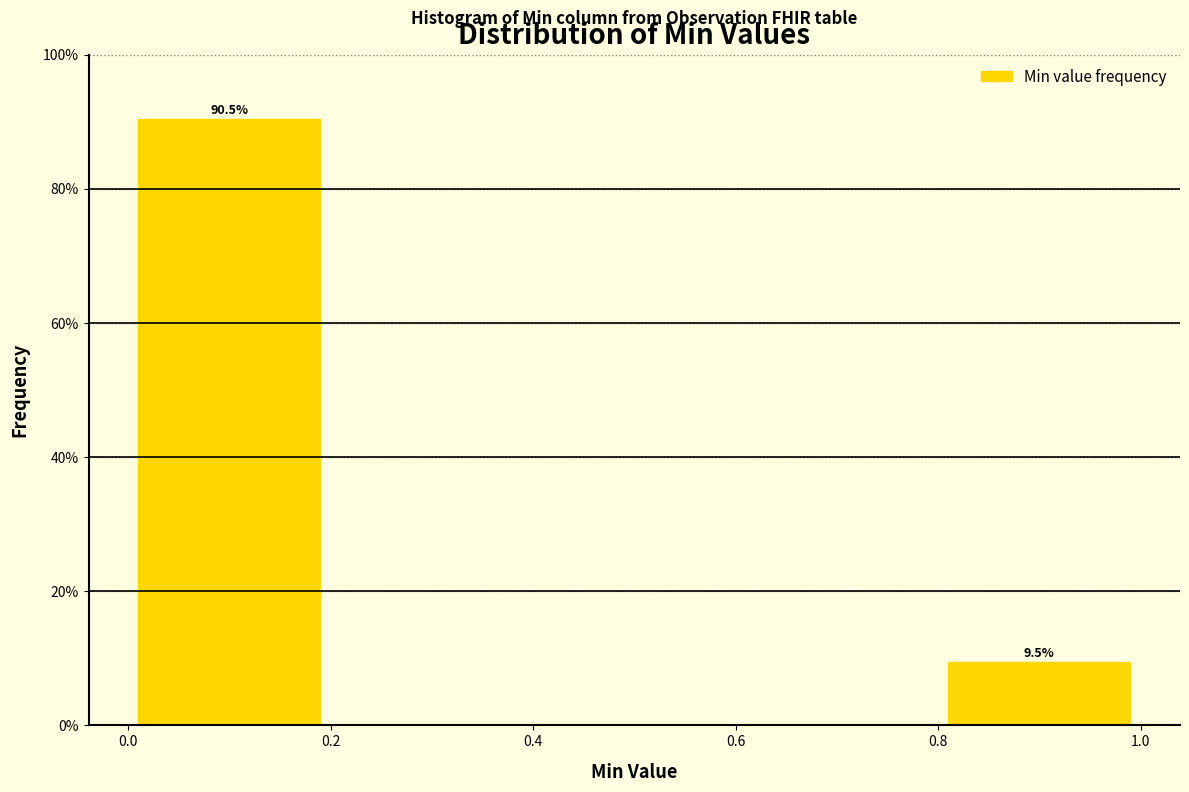

Over which range of the x-axis is the bar tallest?

0.0 to 0.2